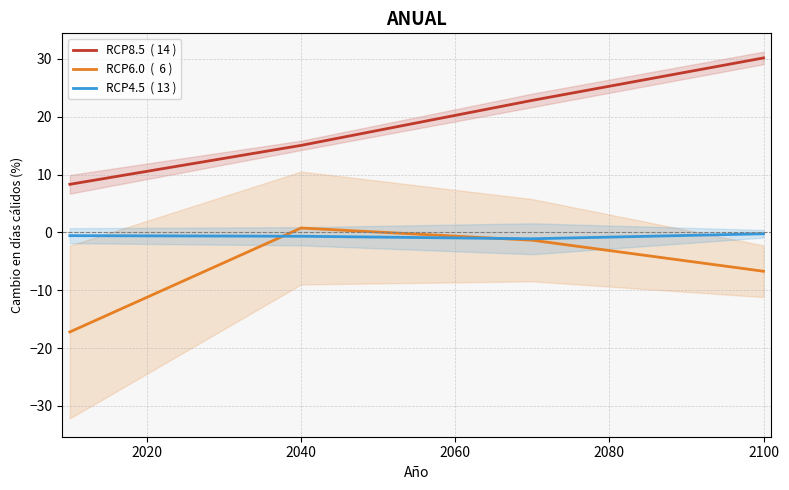

How many lines are shown in the chart?

3